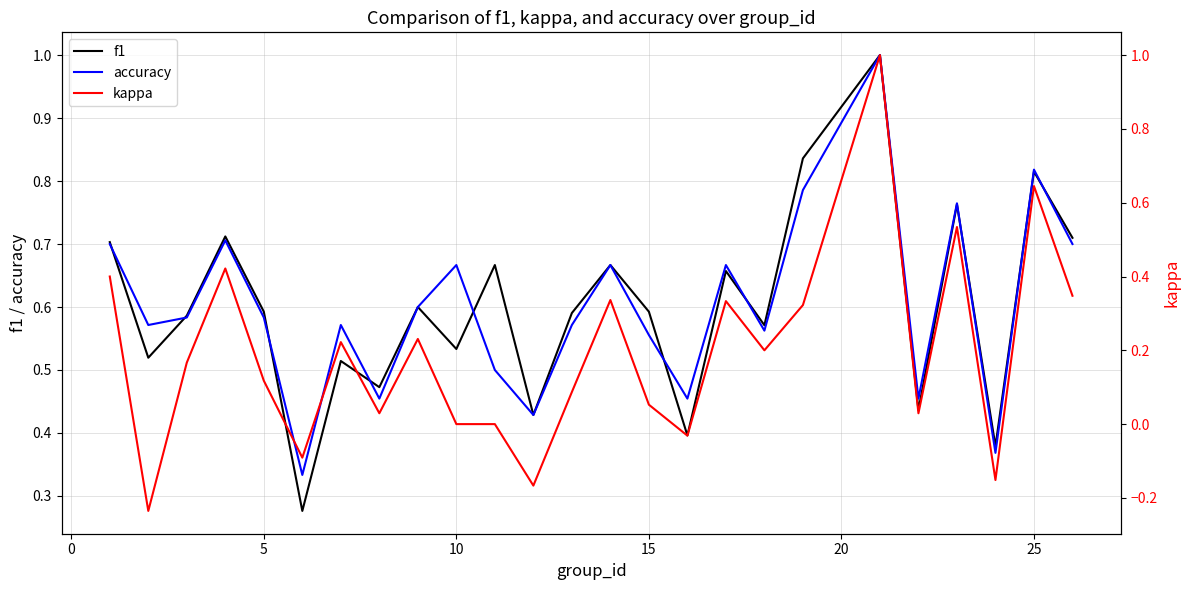

The accuracy series shows 0.3 at 25. True or false?

False